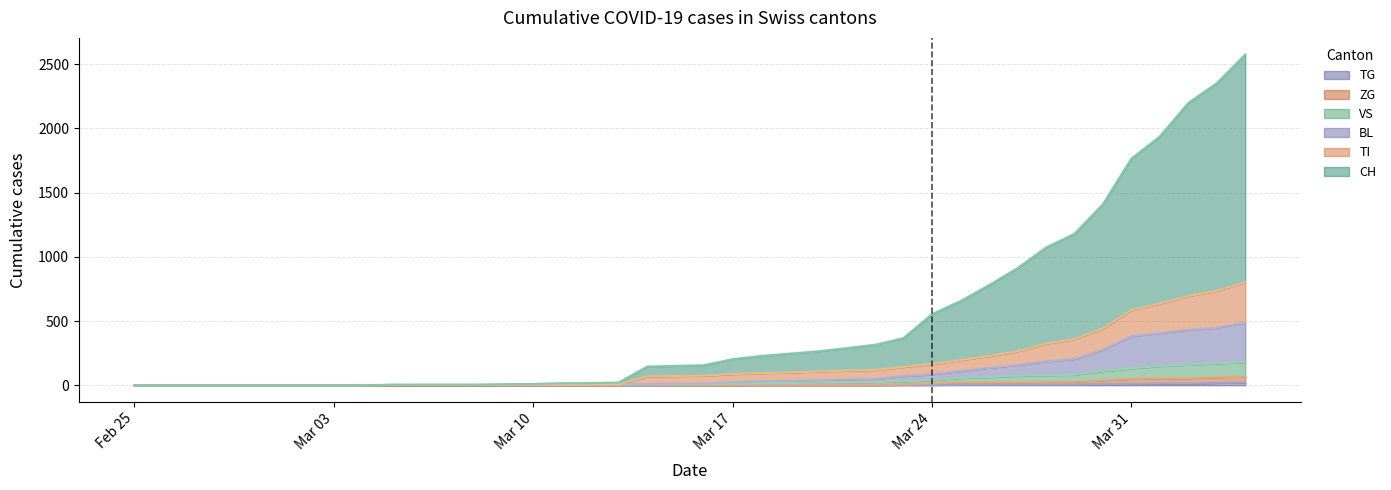

True or false: VS has more than 1 points higher than both neighbors.

False